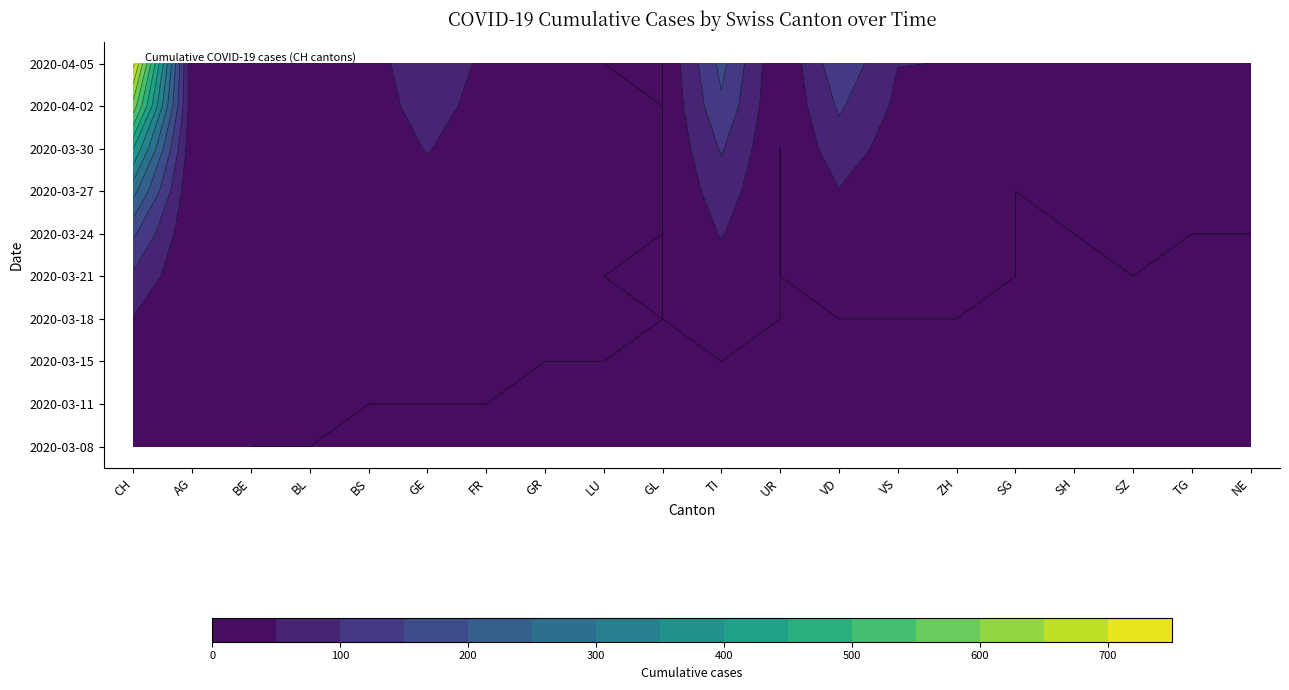

Reading left to right, list all the values displayed in this chart.

2020-03-08: 2	1	0	0	0	0	0	0	0	0	0	0	0	0	0	0	0	0	0	0
2020-03-11: 7	2	1	1	0	0	0	0	0	0	0	0	0	0	0	0	0	0	0	0
2020-03-15: 19	2	3	1	6	5	1	0	0	0	0	0	0	0	0	0	0	0	0	0
2020-03-18: 47	2	4	1	5	12	2	3	1	0	14	0	0	0	0	0	0	0	0	0
2020-03-21: 91	3	5	2	8	3	1	4	0	0	28	0	20	7	5	0	0	0	0	0
2020-03-24: 158	2	5	6	4	14	6	2	6	0	53	0	29	13	8	0	0	1	0	0
2020-03-27: 267	3	5	8	13	30	15	3	9	0	76	0	48	20	15	0	1	1	1	2
2020-03-30: 399	8	7	13	15	53	17	6	12	0	105	0	77	26	24	5	0	2	2	1
2020-04-02: 580	12	12	23	19	76	26	7	23	0	141	1	107	40	39	8	3	4	4	1
2020-04-05: 712	0	19	28	24	93	37	7	0	0	165	1	138	51	49	9	3	5	5	0